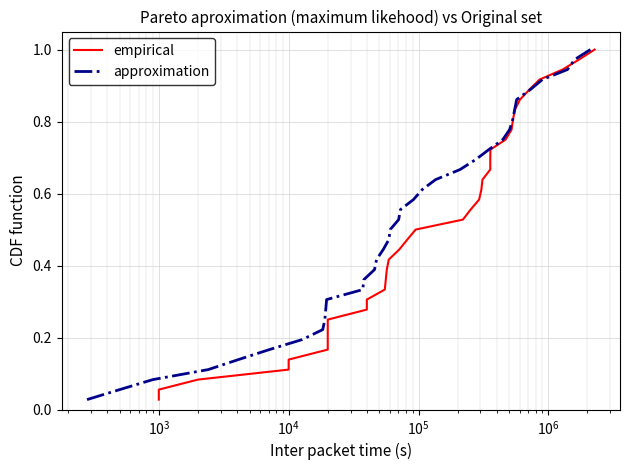

What is the maximum value shown in the chart?

1.0